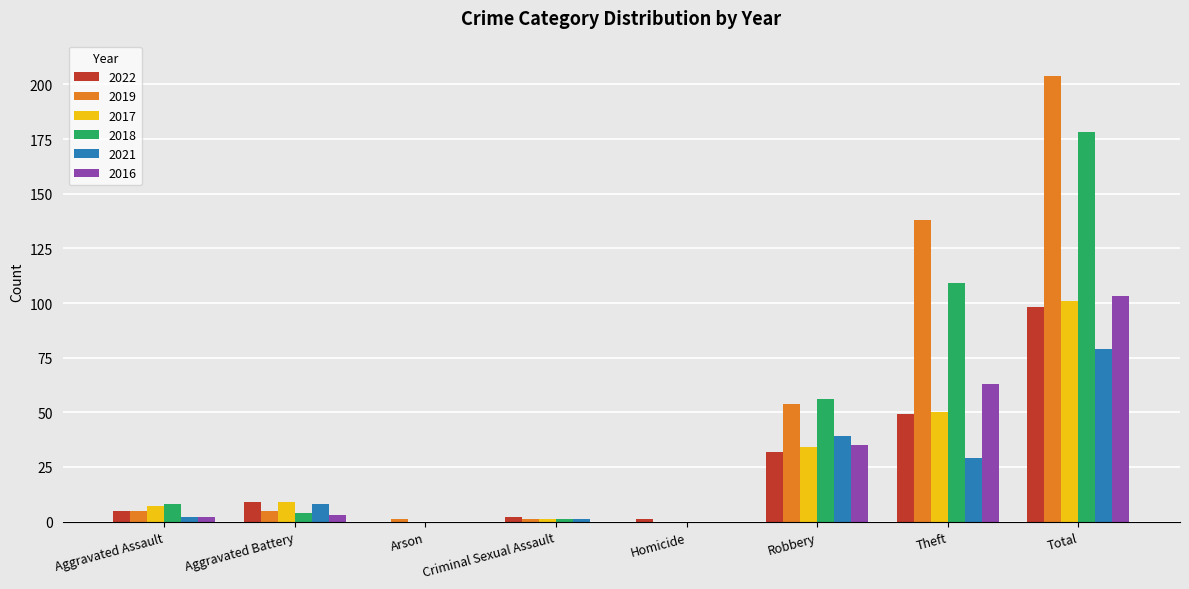

What are all the series names shown in the legend?

2022, 2019, 2017, 2018, 2021, 2016